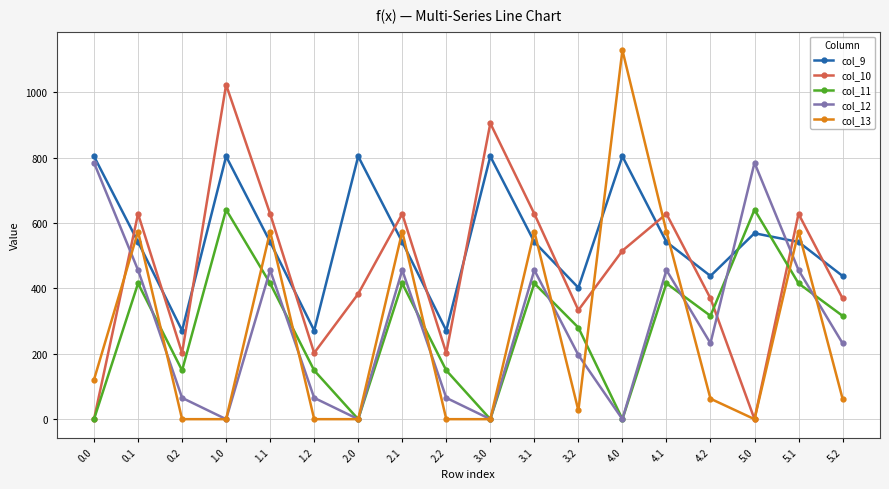

After their last crossing, which series has the higher values: col_11 or col_12?

col_11